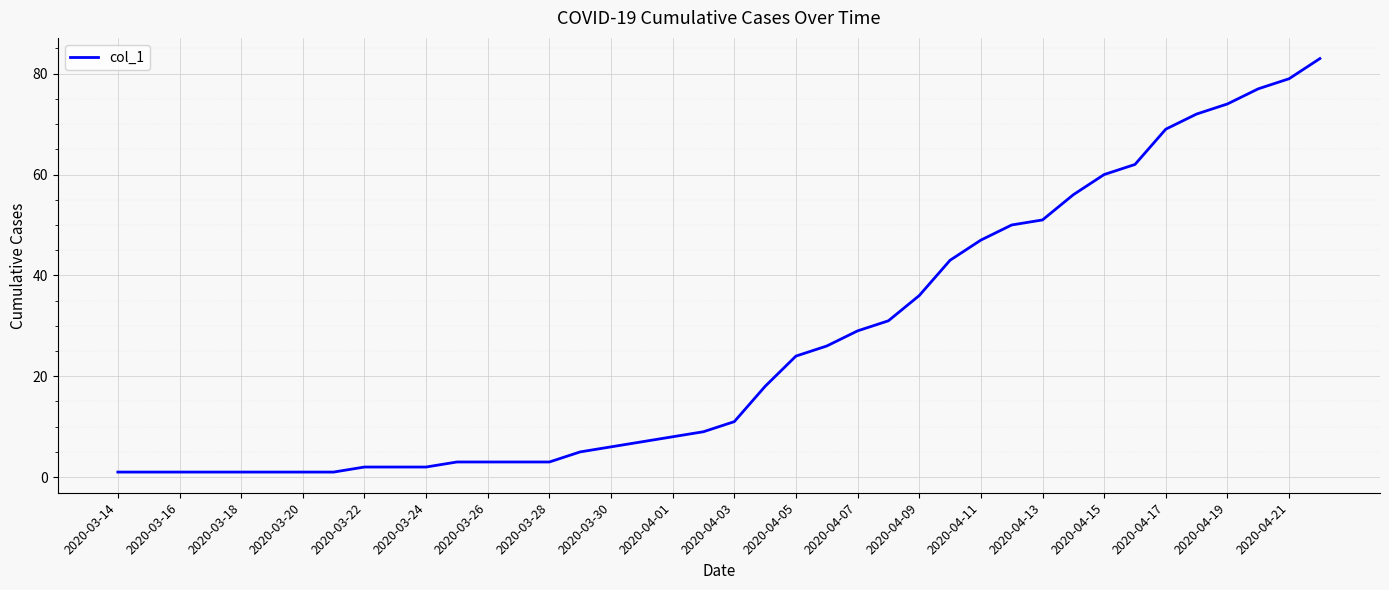

What is the difference between the maximum and minimum values?

82